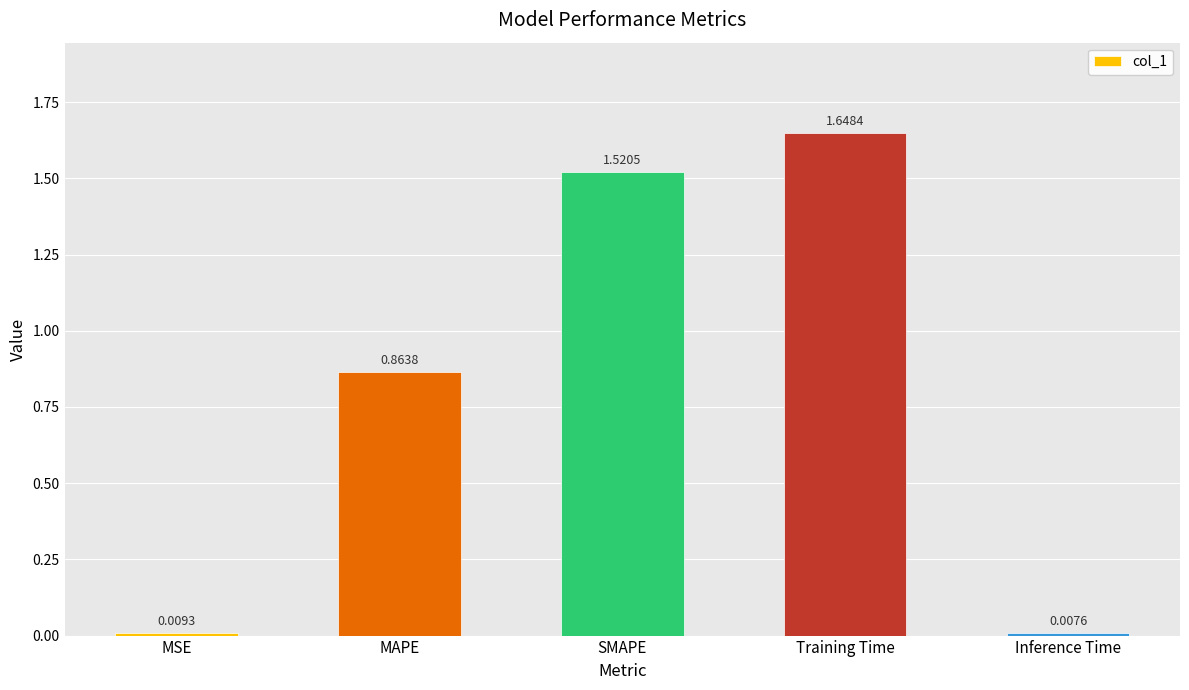

List the labels in order of value, largest first.

Training Time, SMAPE, MAPE, MSE, Inference Time